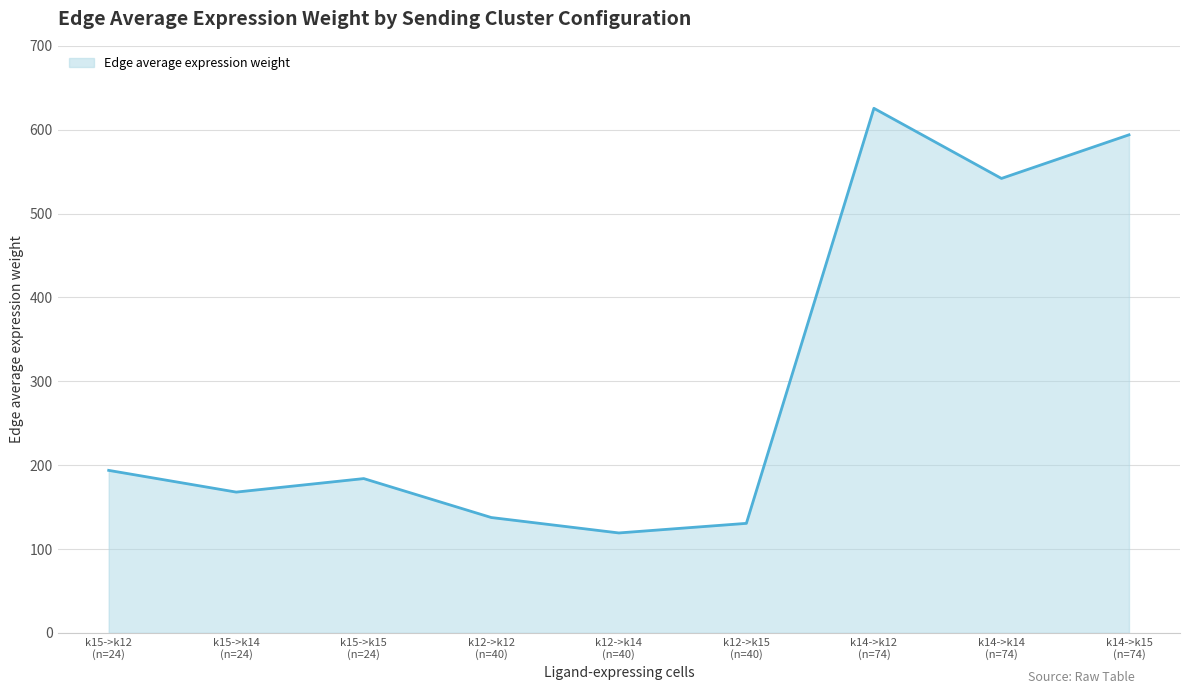

Count the number of values greater than 184.

5